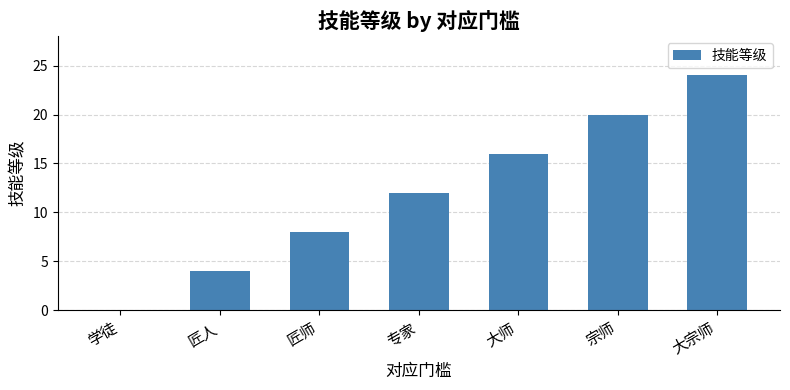

What is the sum of the values at 大宗师 and 宗师?

44